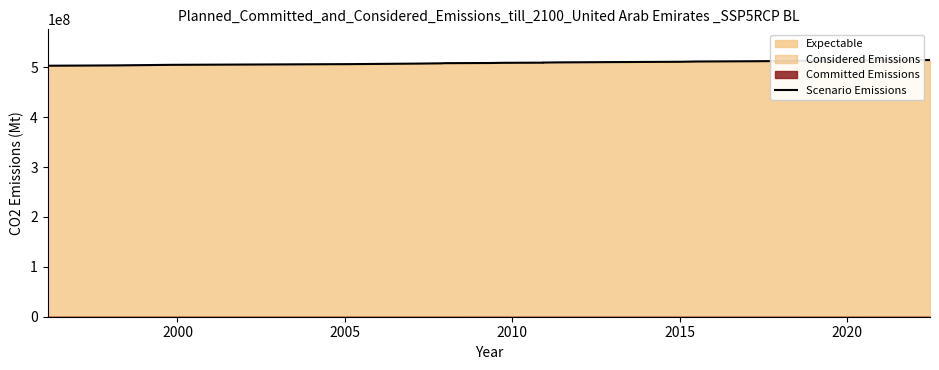

Is it true that the value at 21 is 148659701.9?

False